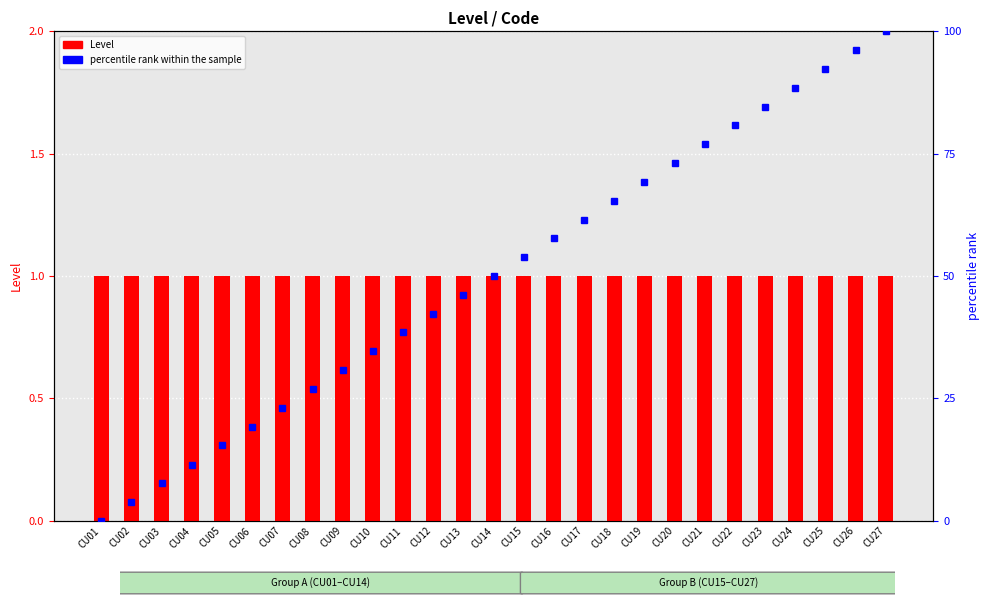

At which category is the sum across all series the highest?

CU27